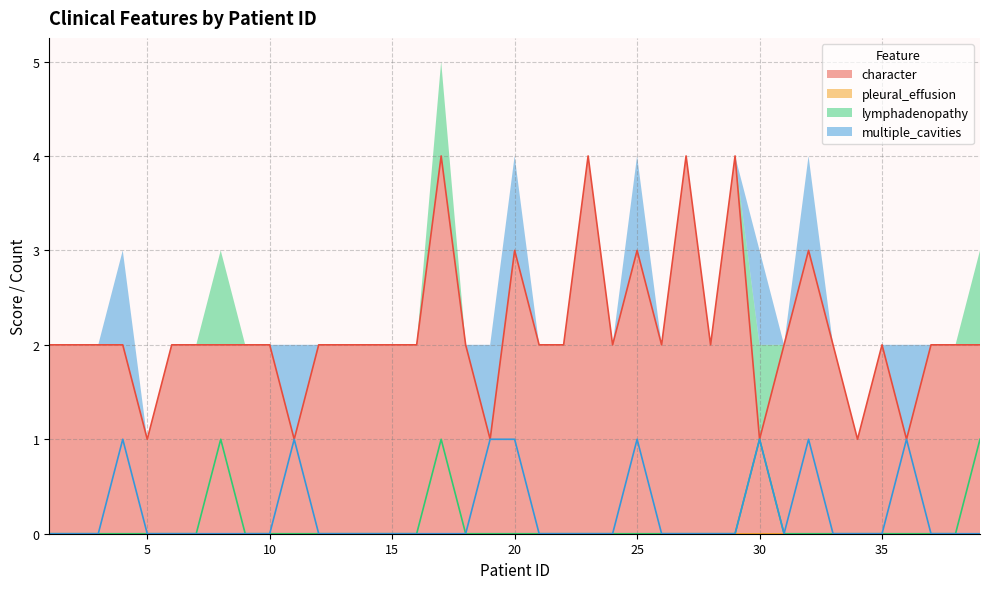

How many lines are shown in the chart?

3